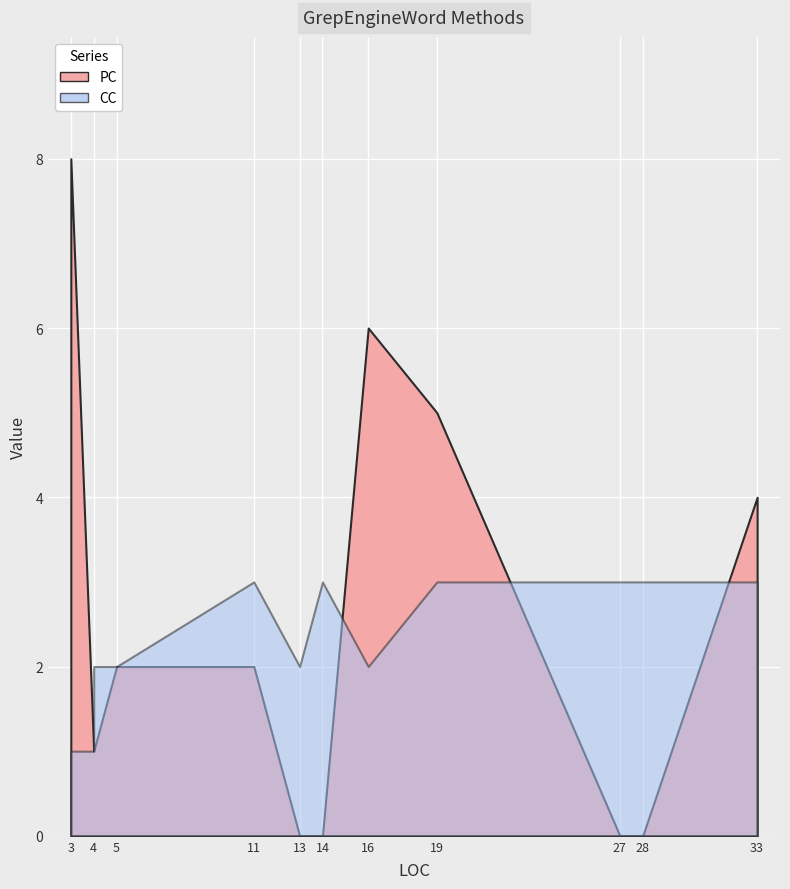

What is the difference between the CC values at 3 and 19?

2